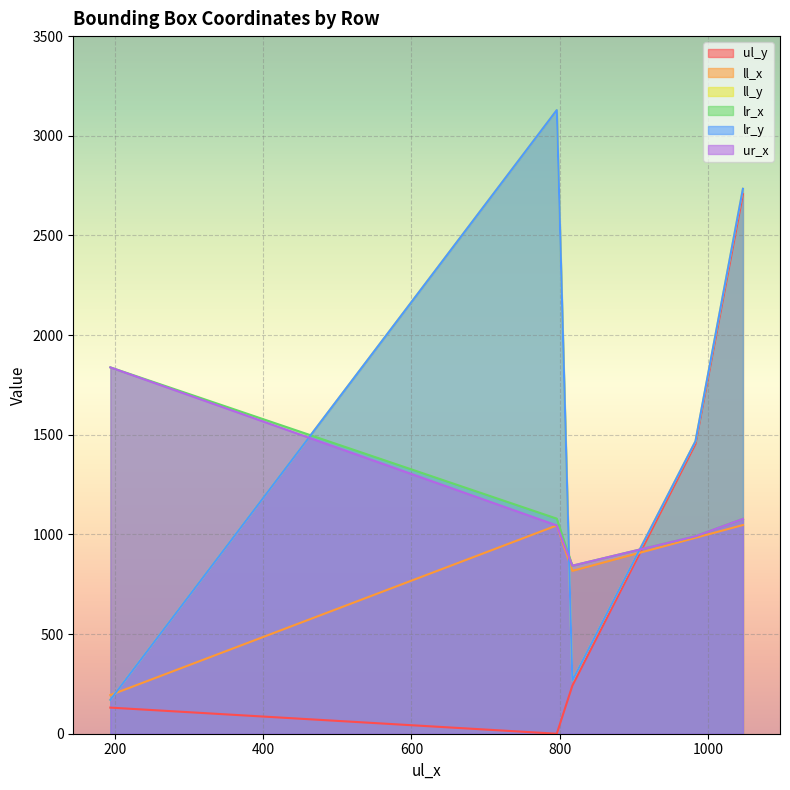

After their last crossing, which series has the higher values: ur_x or lr_y?

lr_y